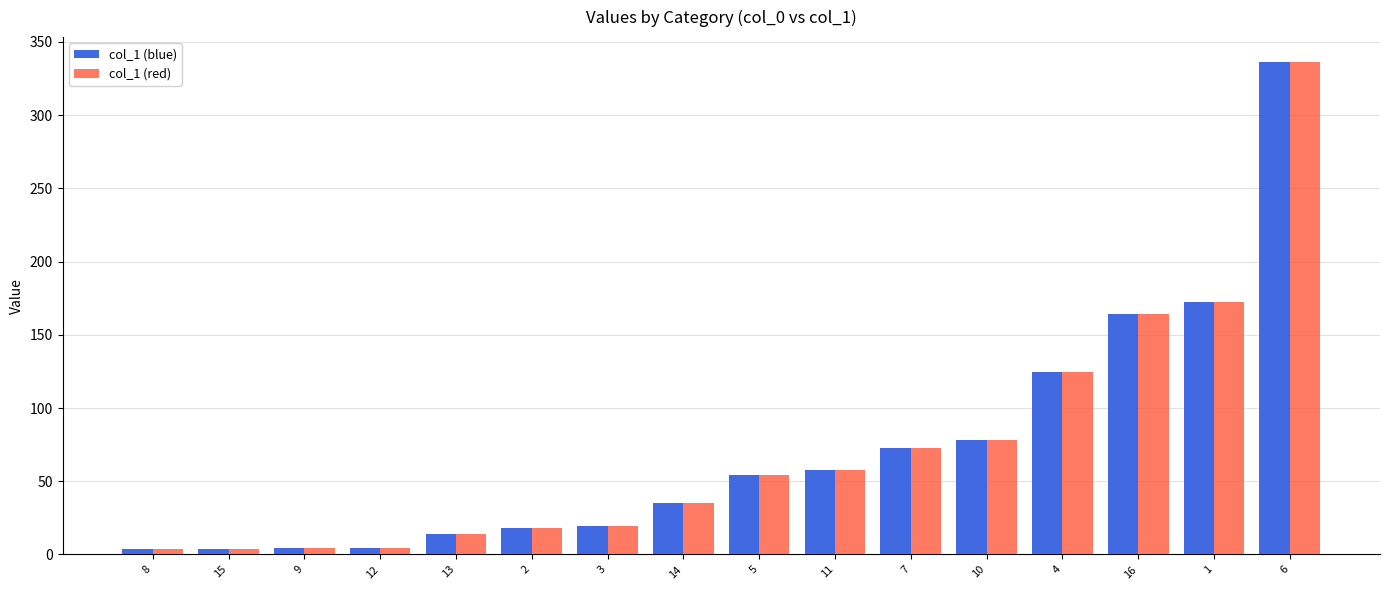

What is the difference between the maximum and minimum values in the col_1 (red) series?

332.7